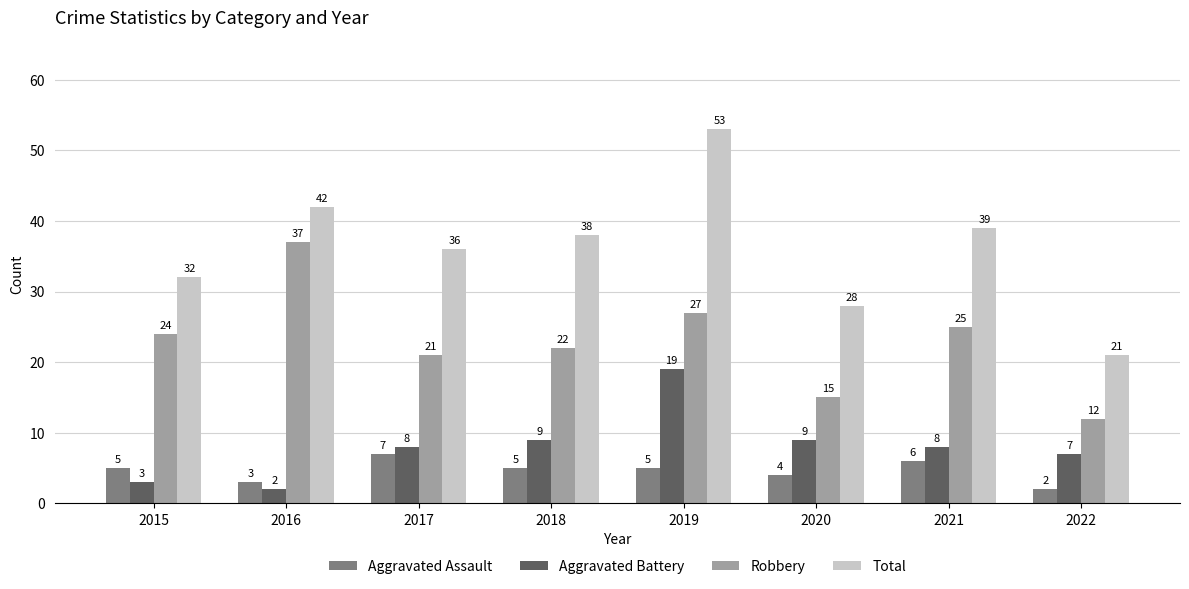

What value does the Robbery series have at 2021?

25